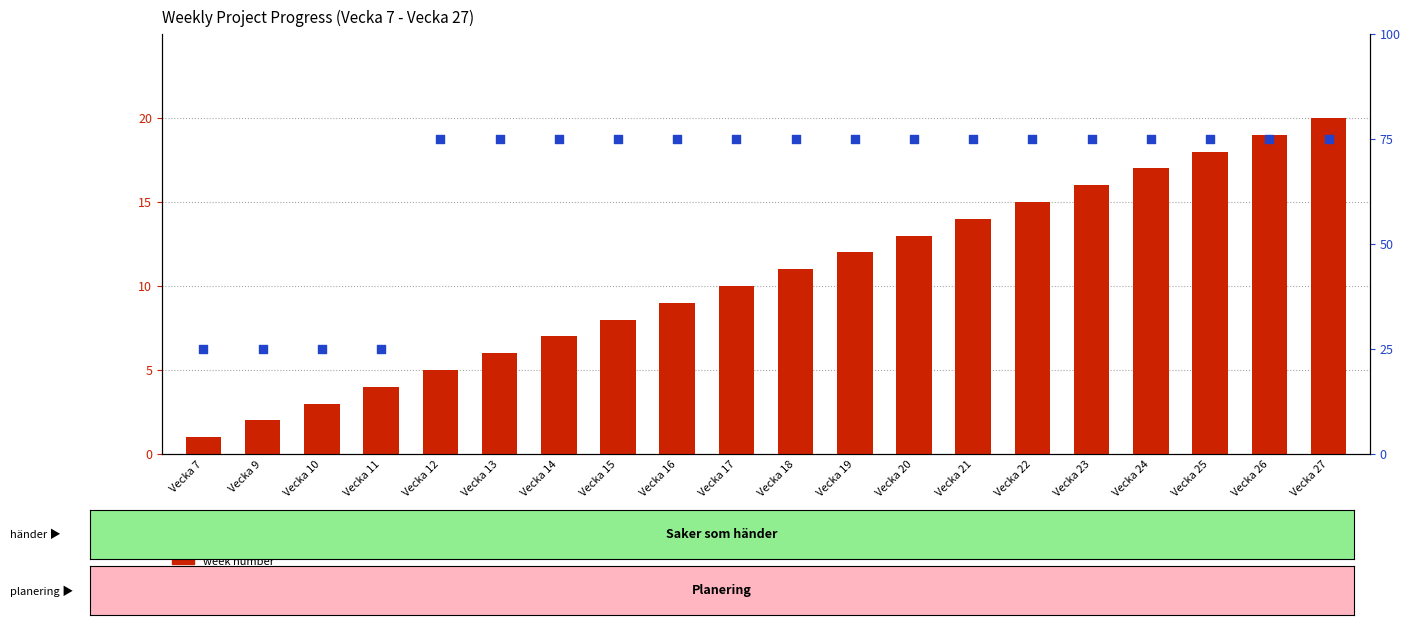

Which series reaches the maximum Y coordinate?

has planning